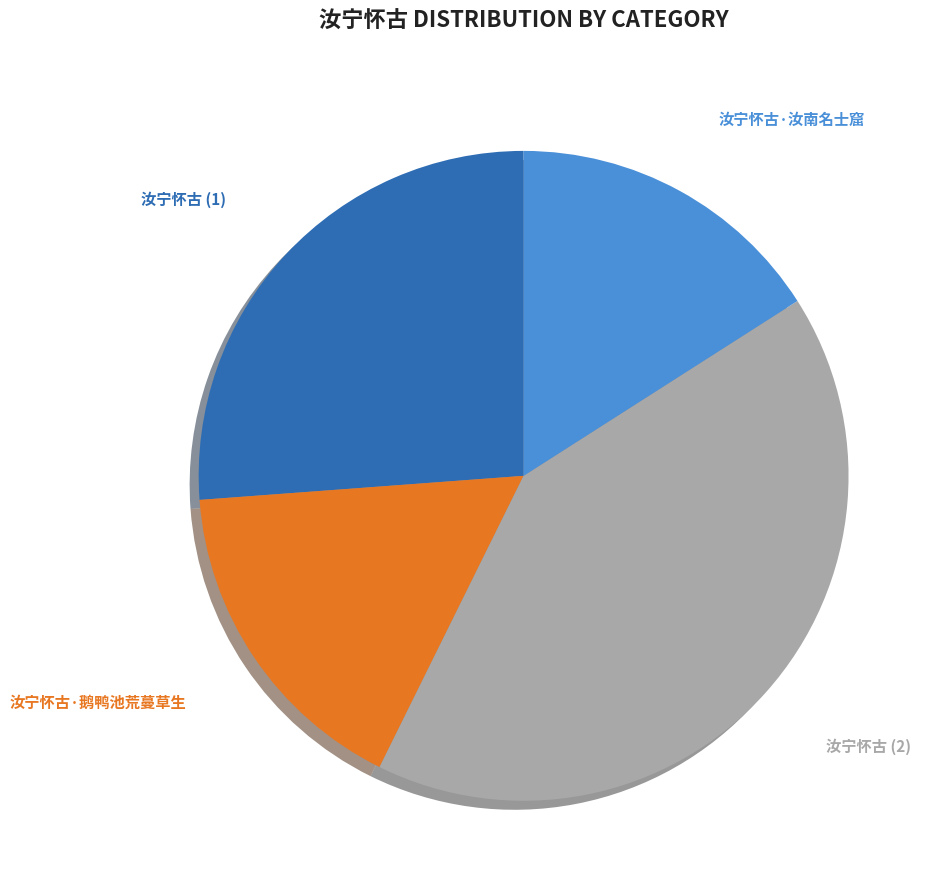

Is the sum of 汝宁怀古 (2) and 汝宁怀古·汝南名士窟 greater than half?

Yes